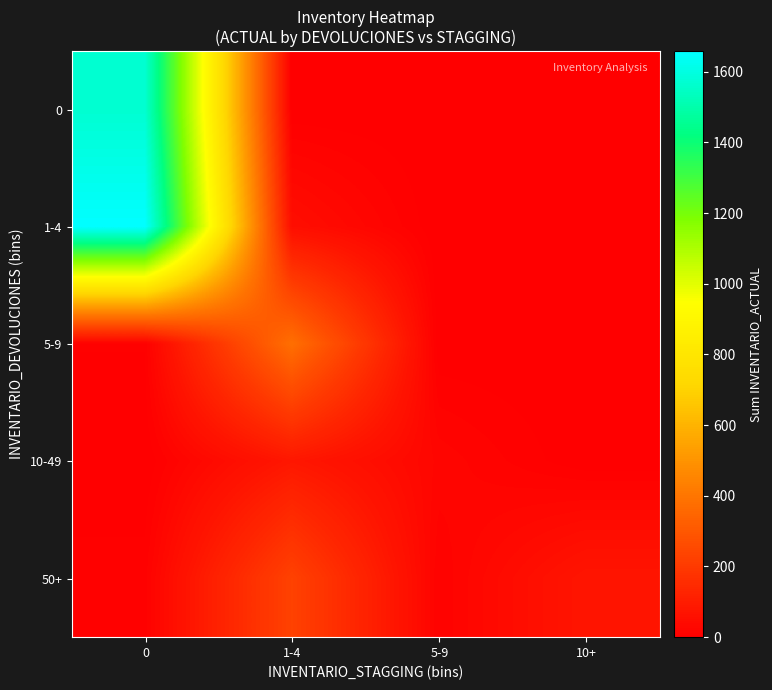

What is the difference between the highest and lowest values at 5-9?

24